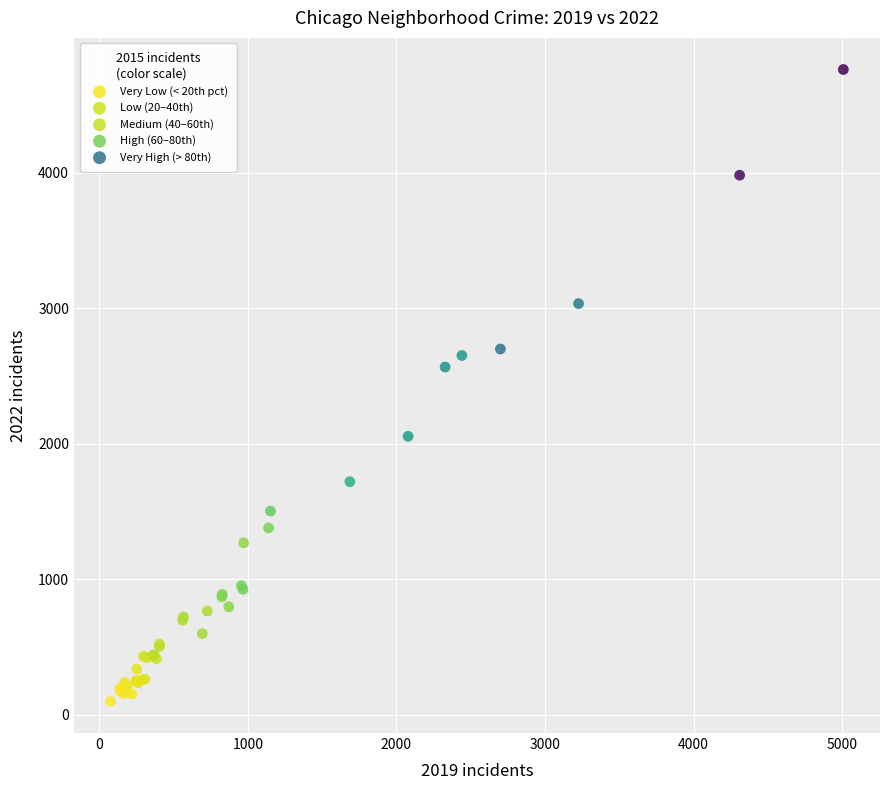

Which series reaches the maximum Y coordinate?

Very High (> 80th)